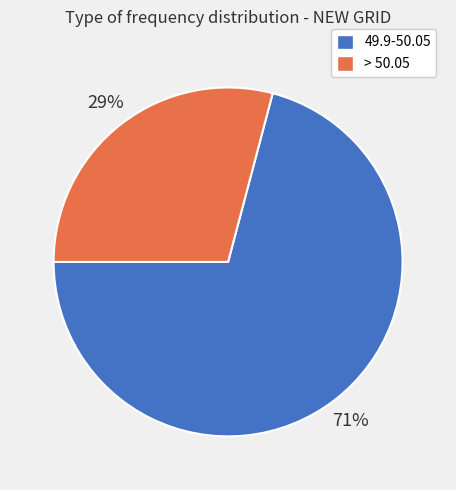

What percentage is the 49.9-50.05 slice, to the nearest percent?

71%